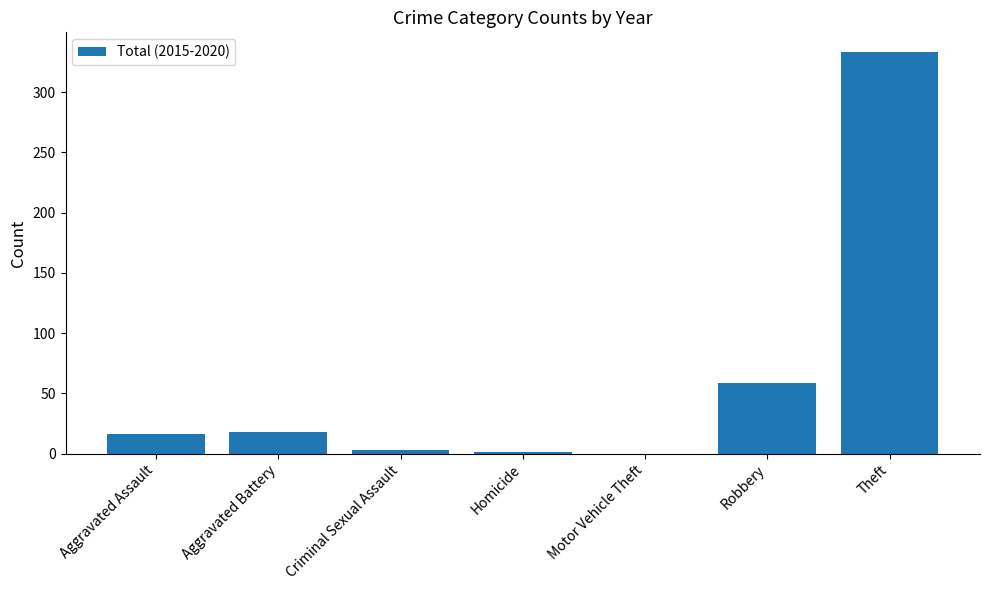

Which has a higher value, Motor Vehicle Theft or Aggravated Assault?

Aggravated Assault